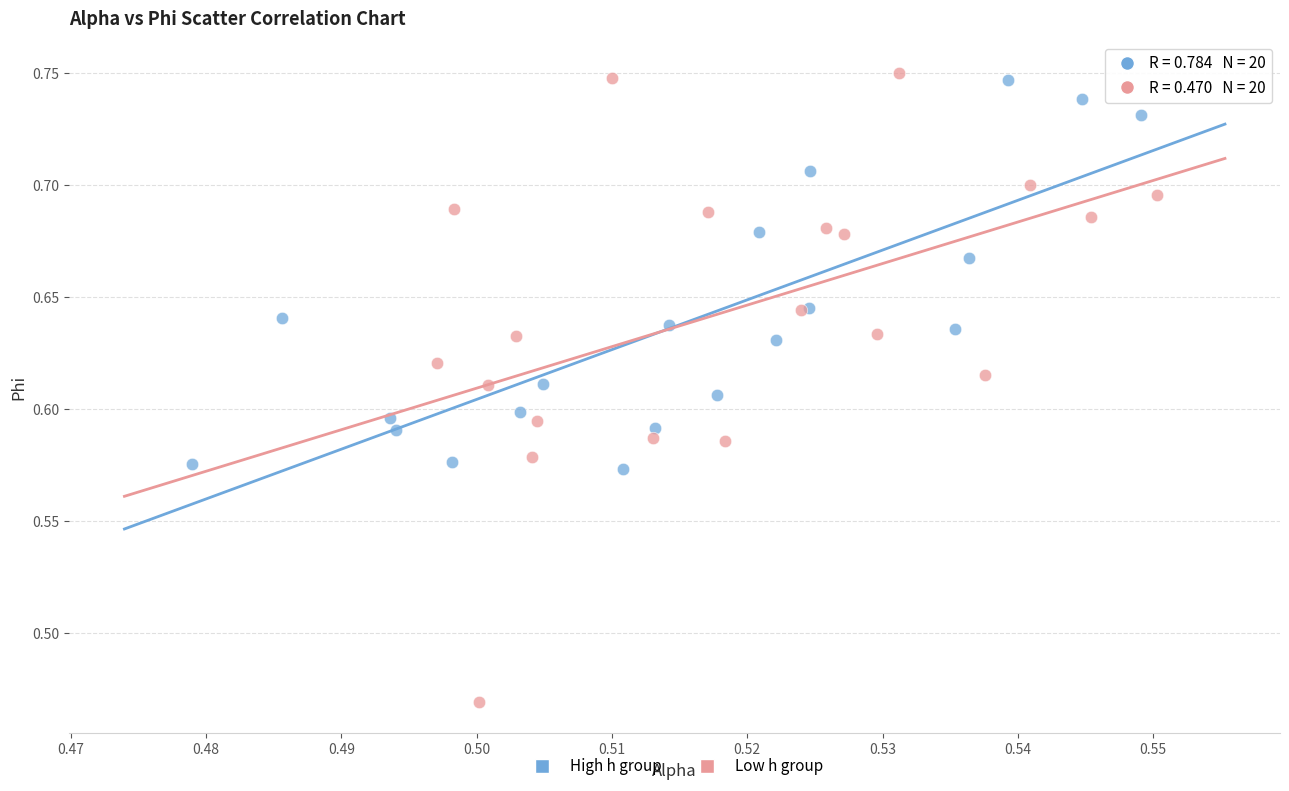

Which series reaches the minimum Y coordinate?

Low h group